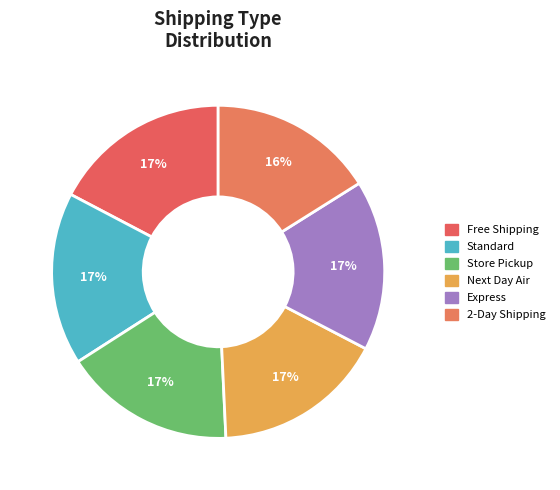

Is there any slice that represents more than half of the pie?

No